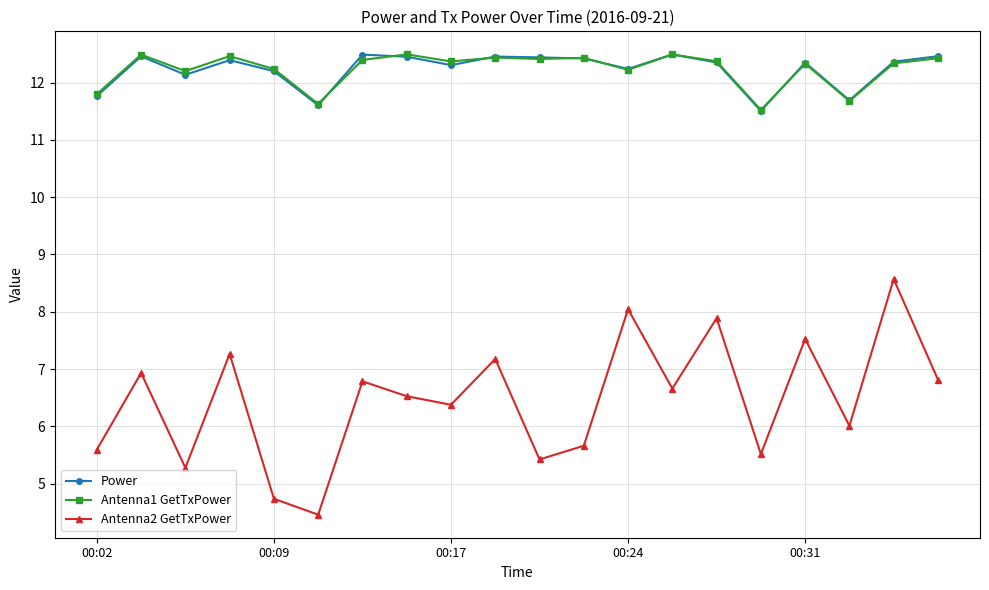

How many values in the Power series exceed 12?

16